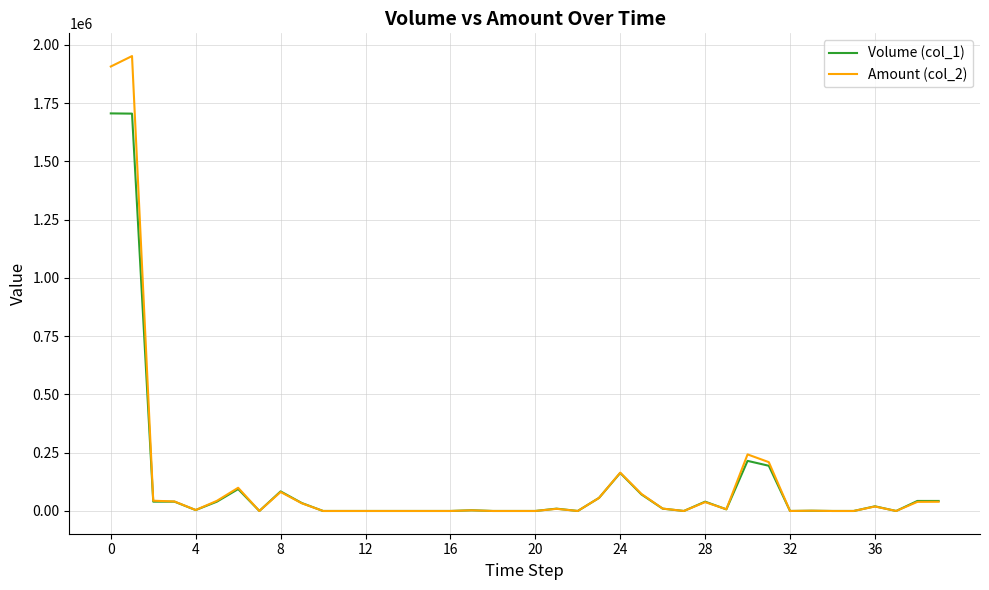

Count the number of data series in this chart.

2